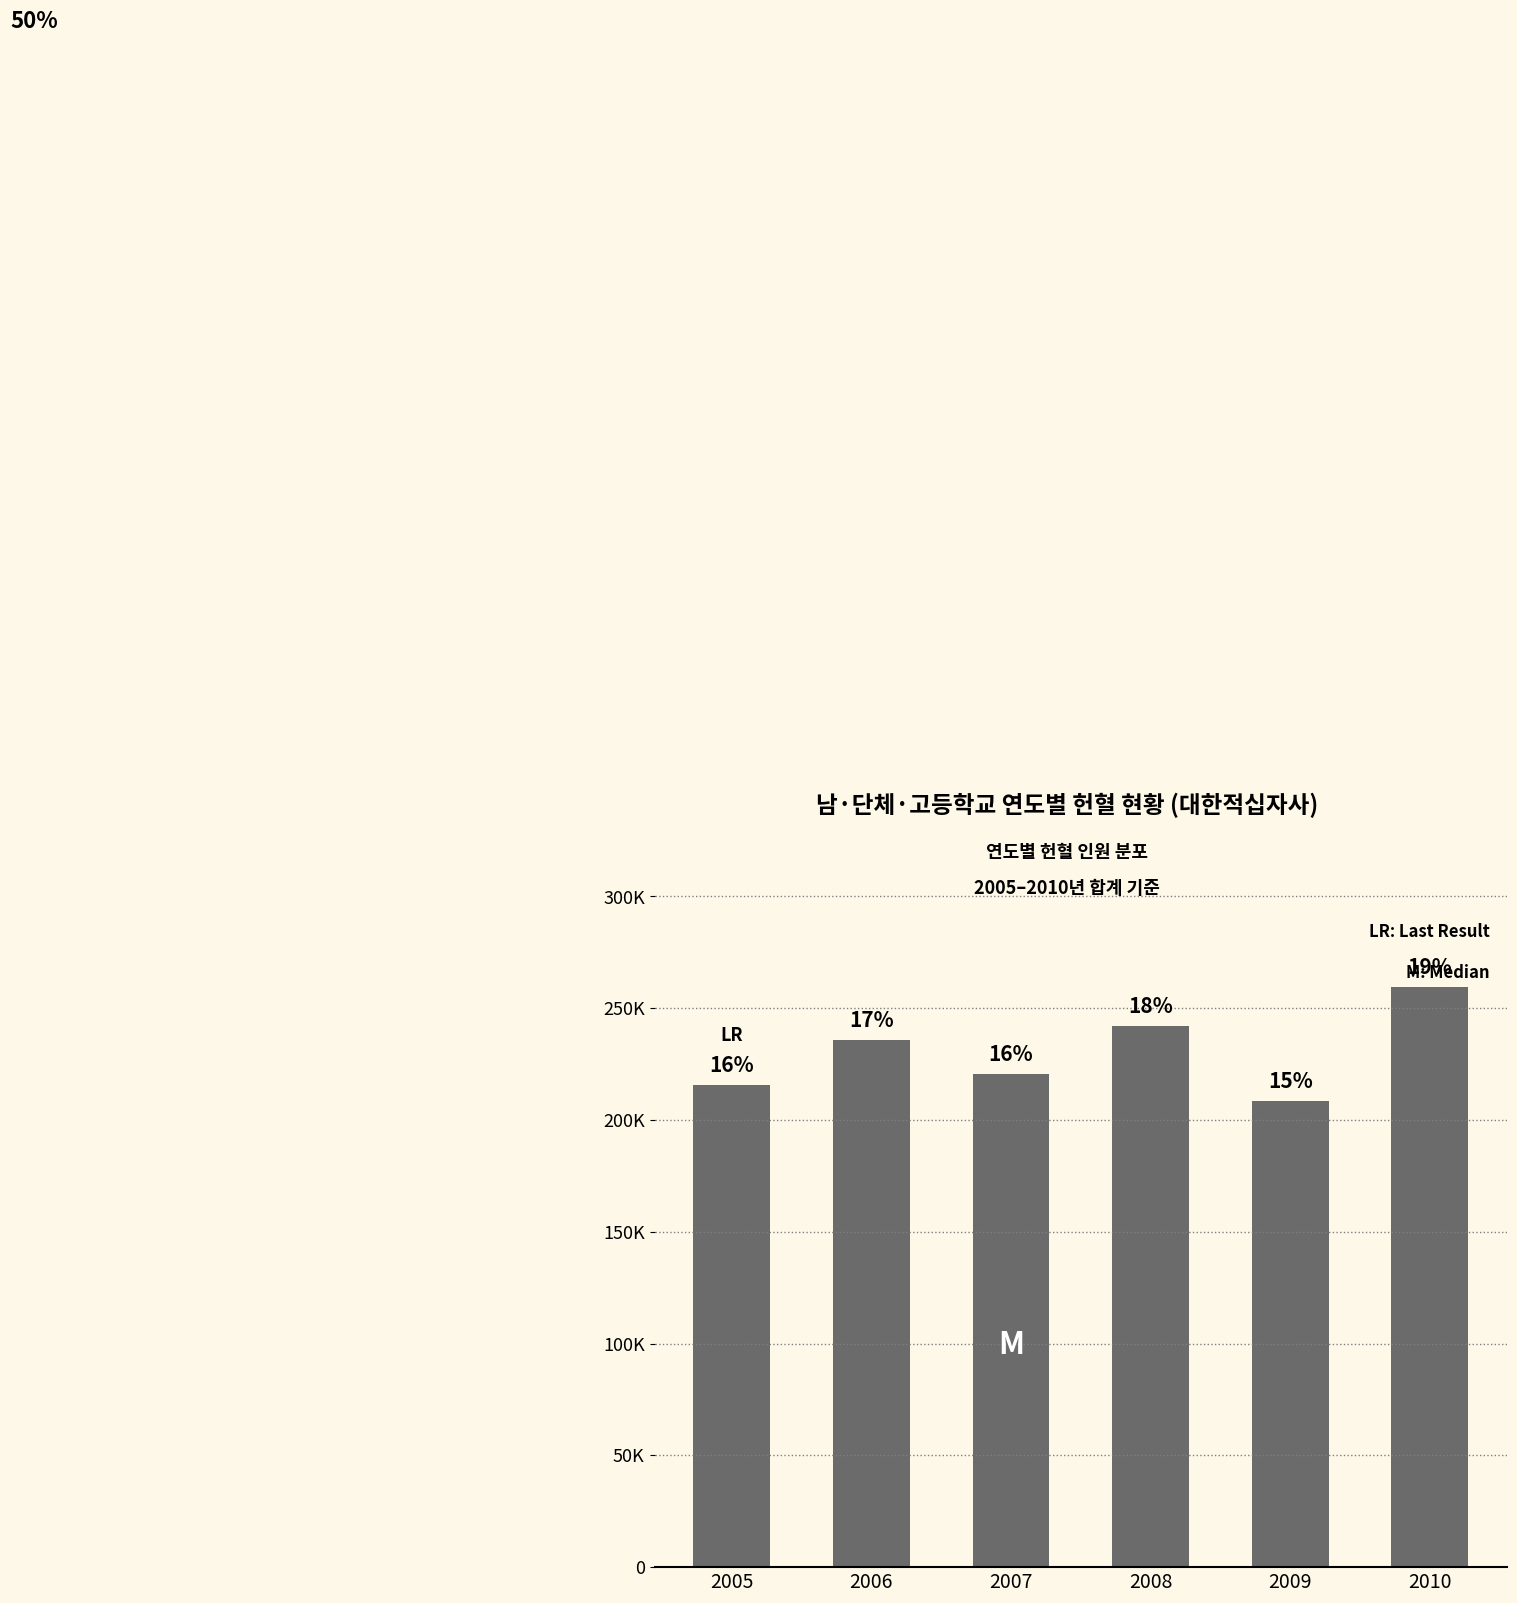

What is the value of the 5th bar from the left?

208644